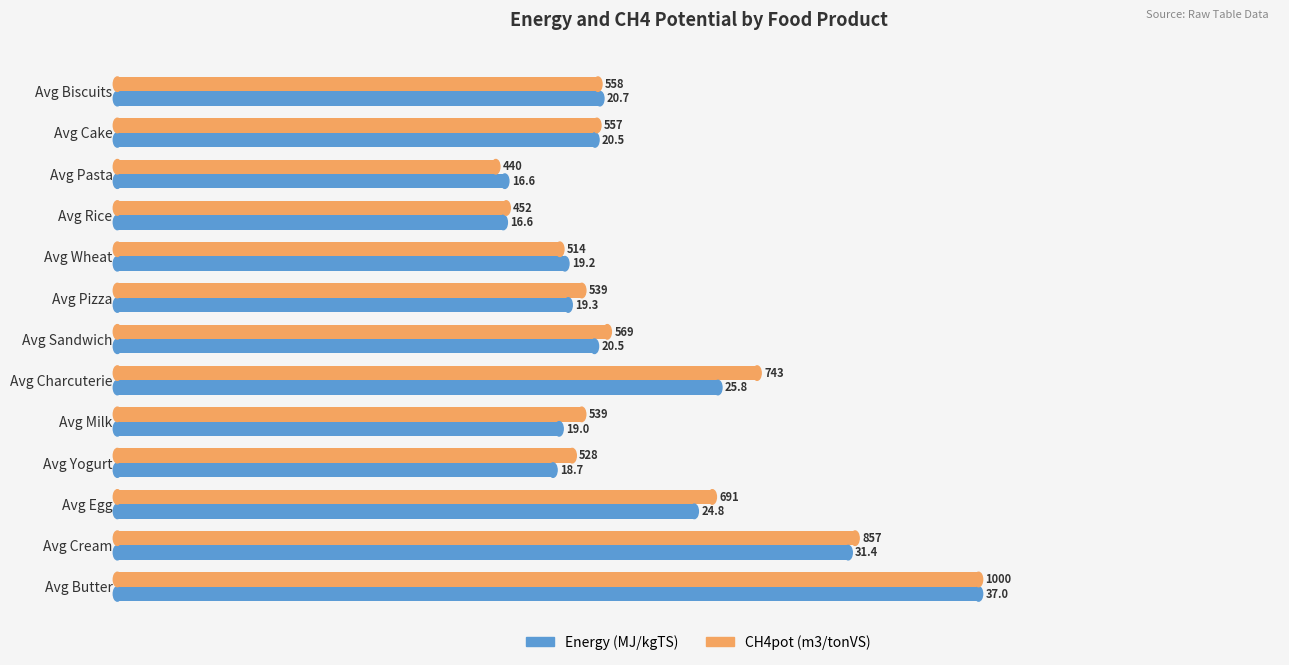

At which category is the sum across all series the highest?

Avg Butter